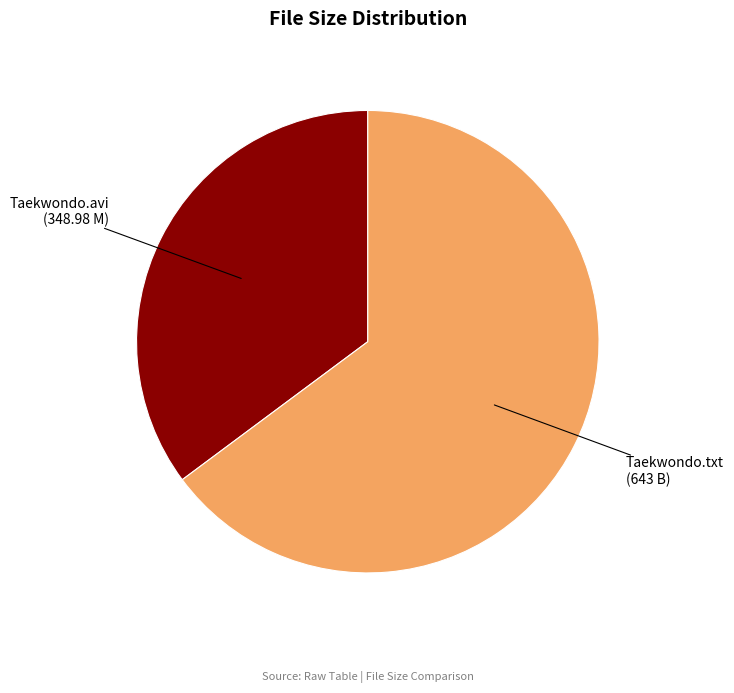

Is Taekwondo.txt (643 B) the majority of the pie?

Yes